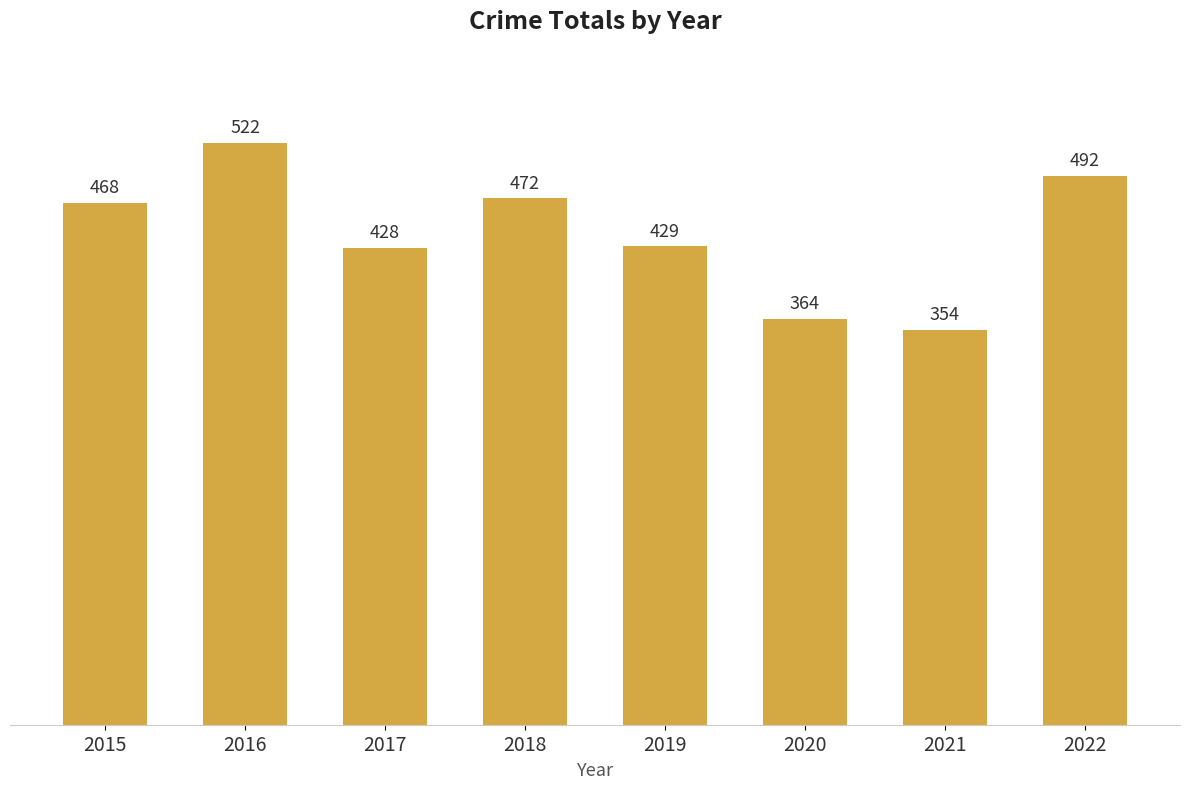

What is the ratio of the value at 2022 to the value at 2015?

1.1